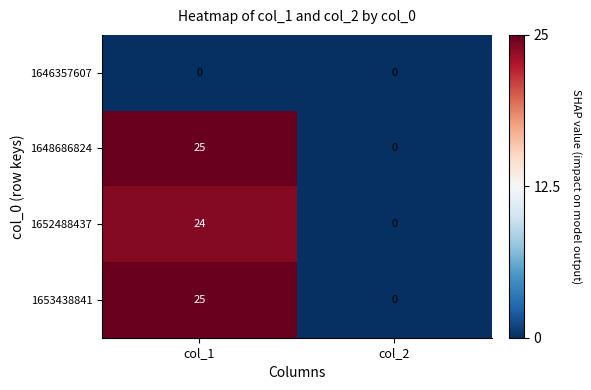

The value of 1653438841 at col_1 is 37. True or false?

False